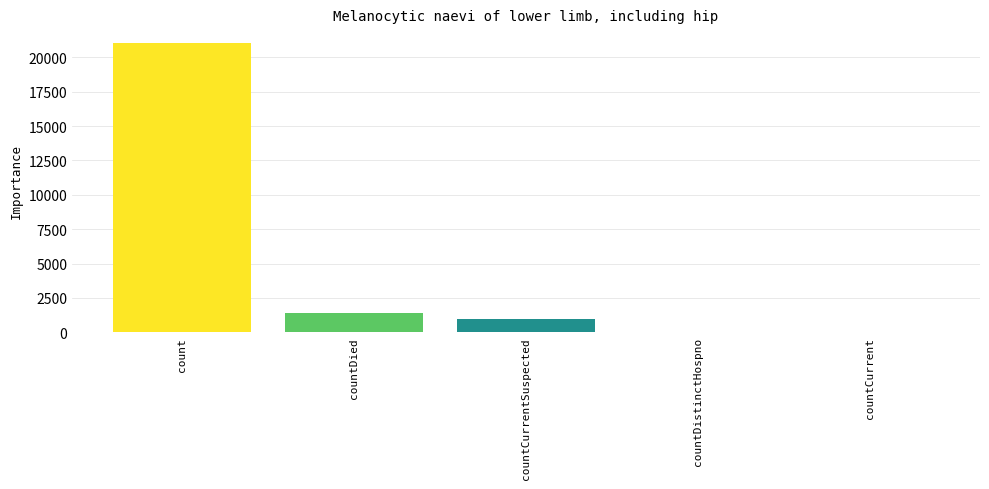

What is the change in value from countCurrentSuspected to countCurrent?

-1006